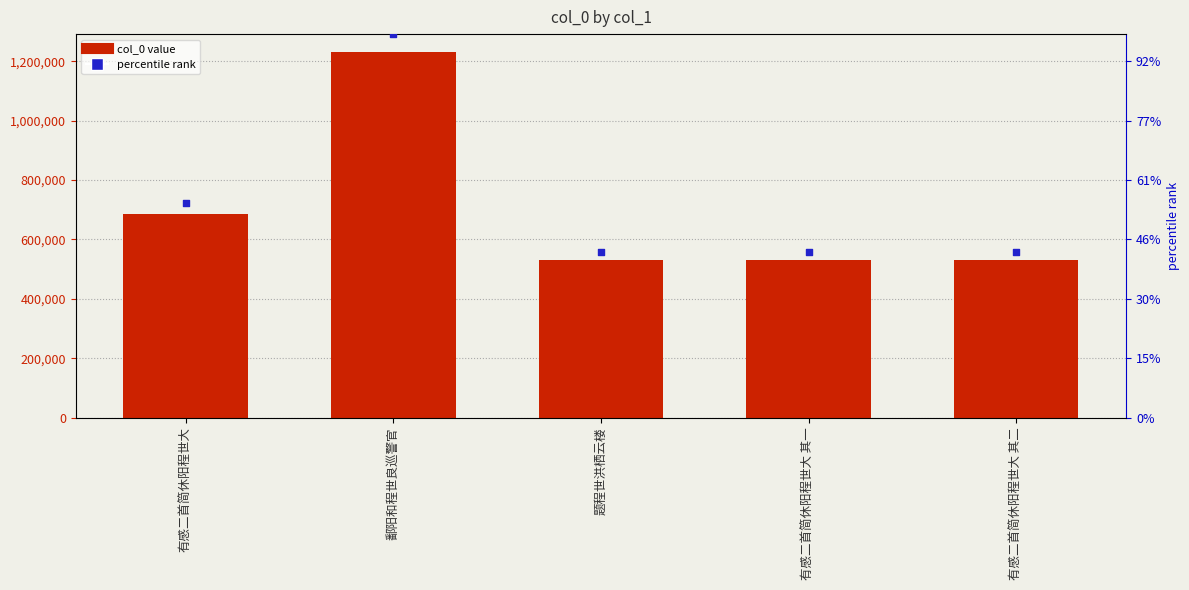

Is the value of percentile rank at 题程世洪栖云楼 greater than the value of col_0 at 鄱阳和程世良巡警官?

No